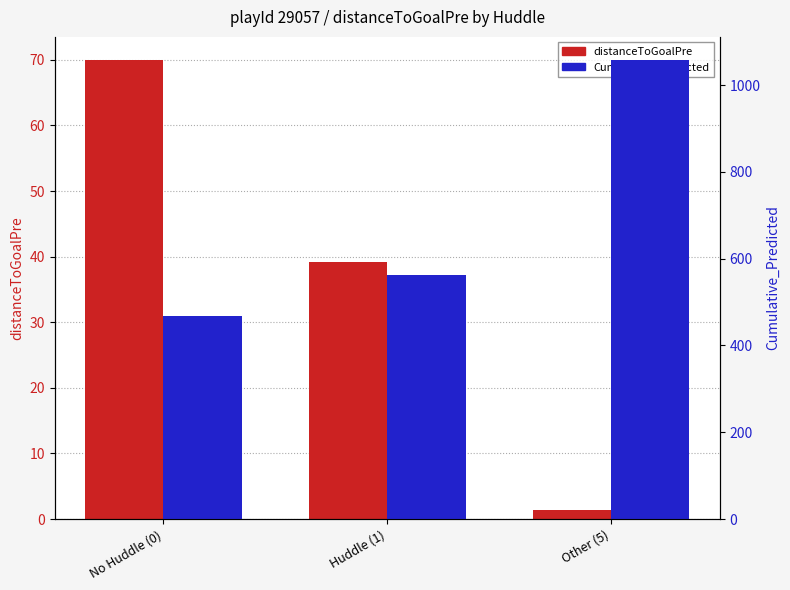

What position from the right is No Huddle (0)?

3